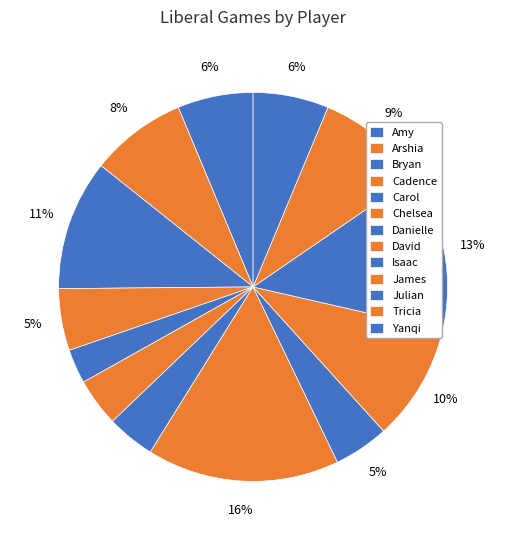

How many segments does this pie chart have?

13